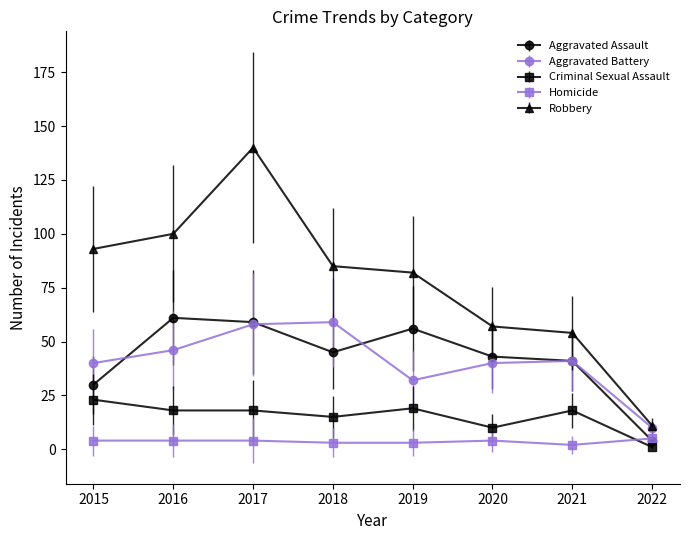

What is the difference between the highest and lowest values at 2020?

53